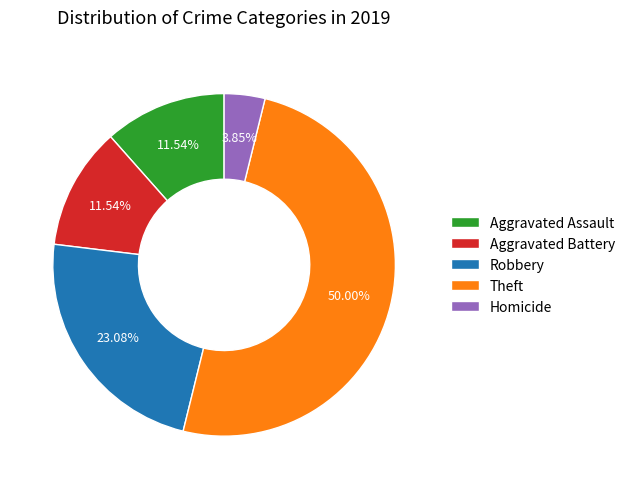

To the nearest percent, what is the average slice percentage?

20%